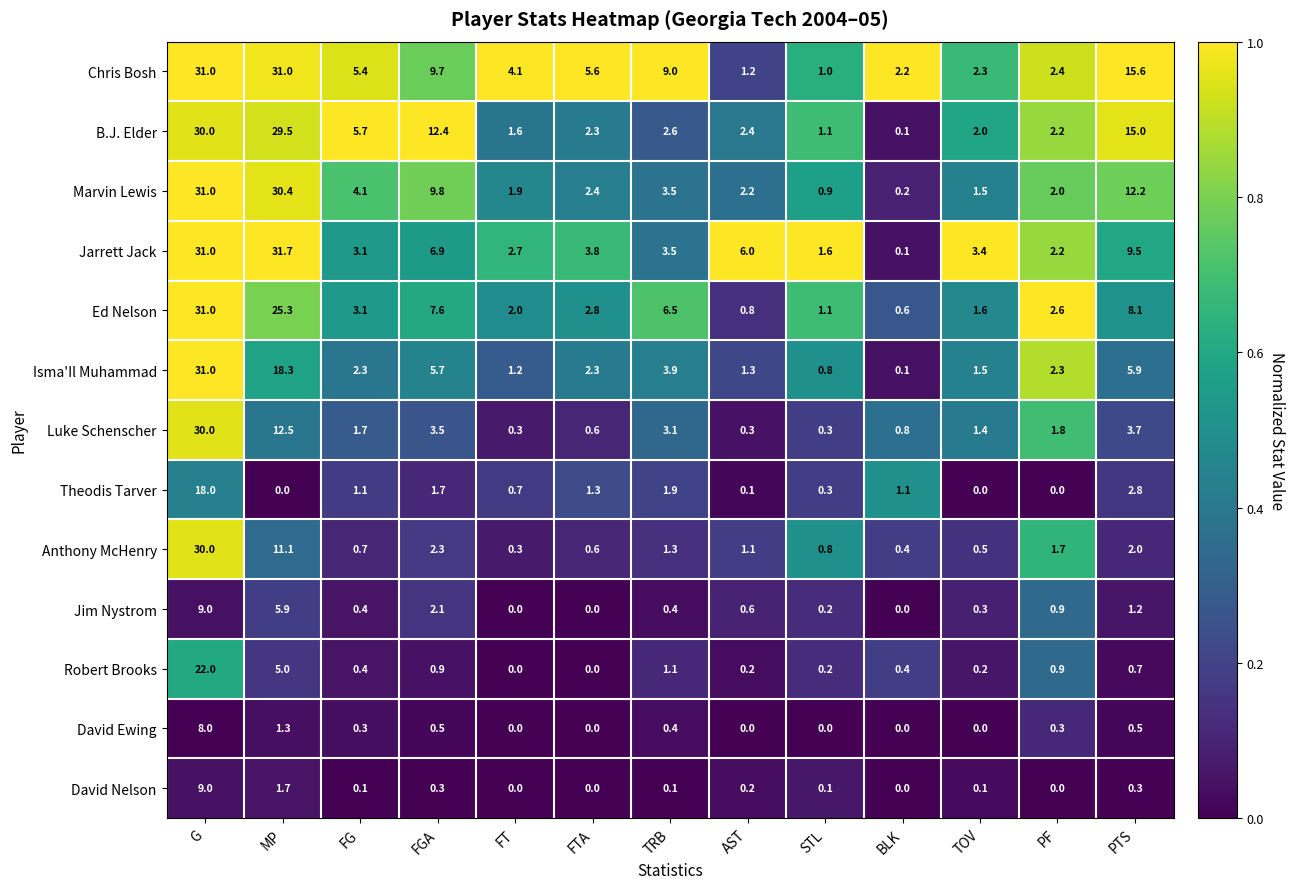

The value of Theodis Tarver at FGA is 1.7. True or false?

True